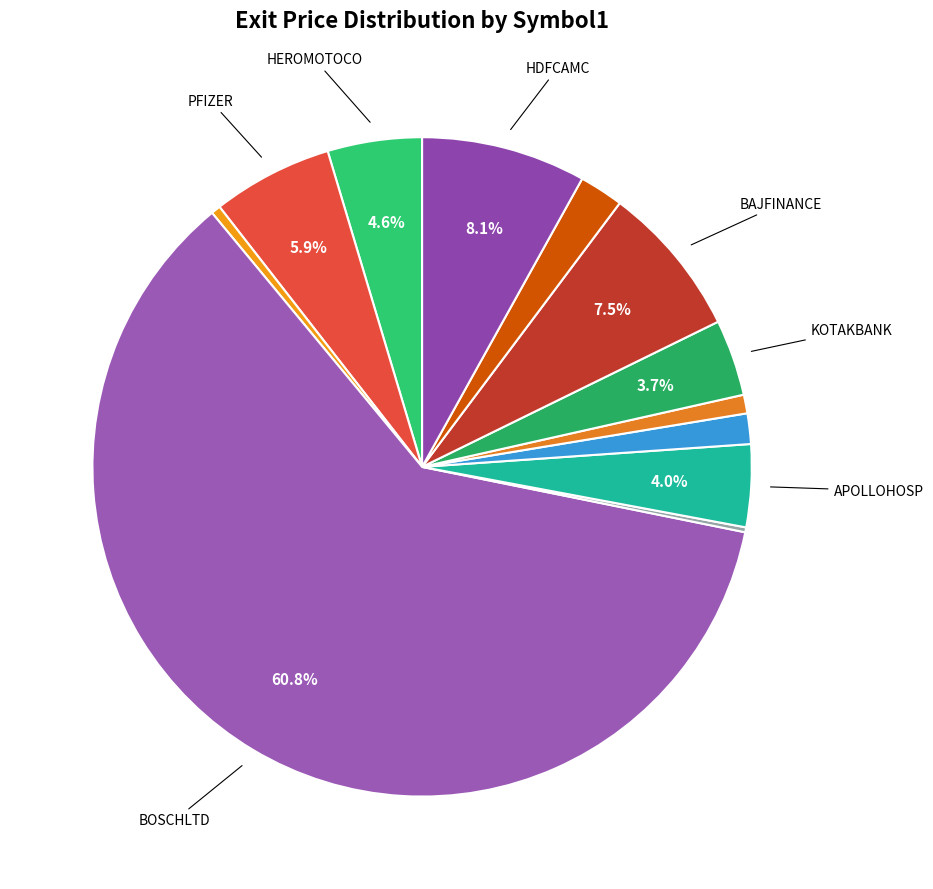

Rank the categories by value from highest to lowest.

BOSCHLTD, HDFCAMC, BAJFINANCE, PFIZER, HEROMOTOCO, APOLLOHOSP, KOTAKBANK, AXISBANK, BHARATFORG, ICICIBANK, MUTHOOTFIN, MOTHERSUMI